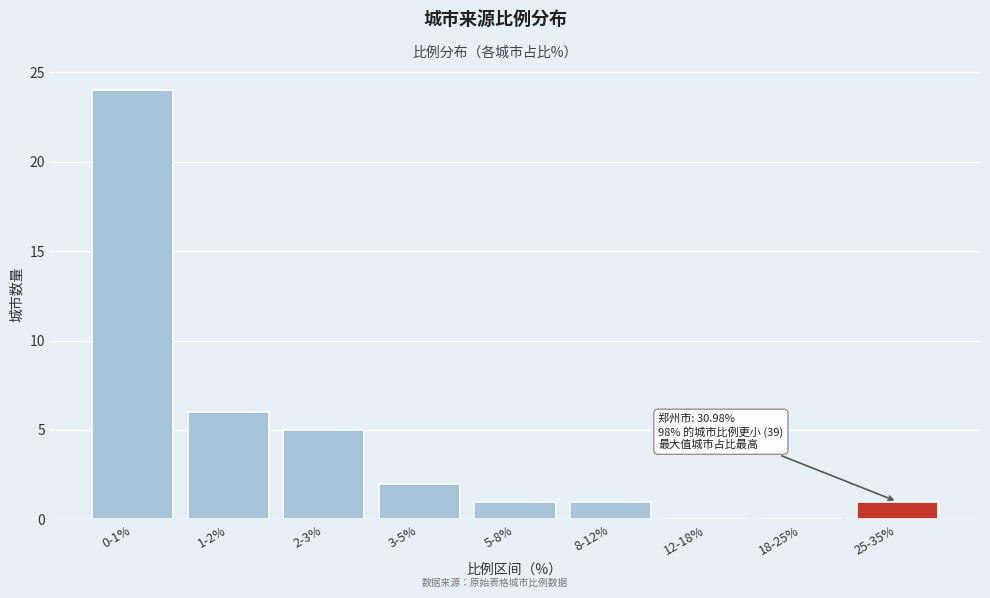

Reading left to right, list all the values displayed in this chart.

0-1%=24	1-2%=6	2-3%=5	3-5%=2	5-8%=1	8-12%=1	12-18%=0	18-25%=0	25-35%=1